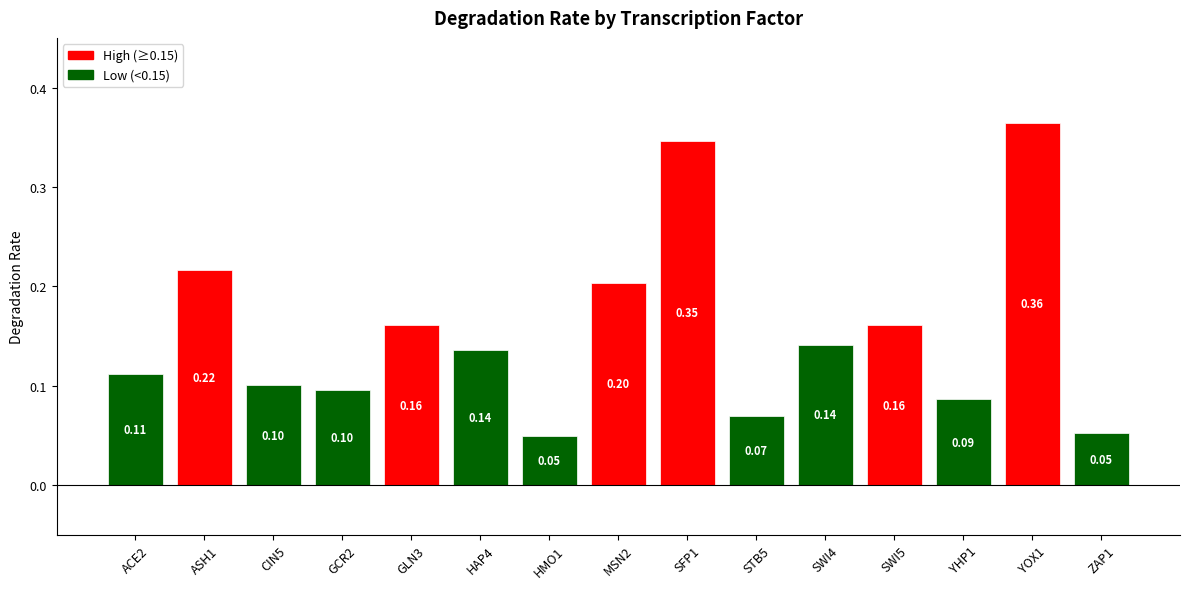

What is the change in value from CIN5 to GLN3?

+0.1